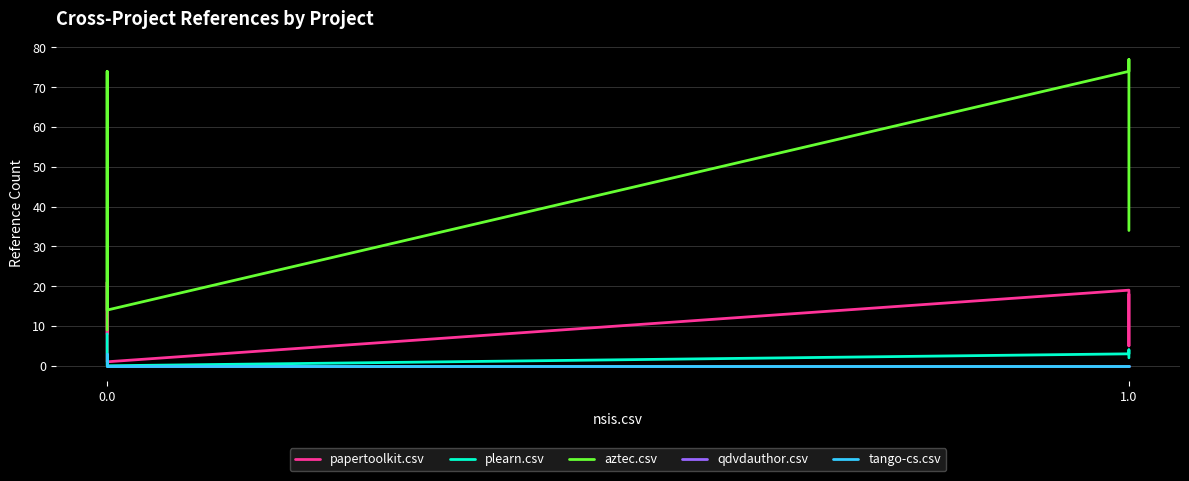

Does the chart have visible grid lines?

Yes